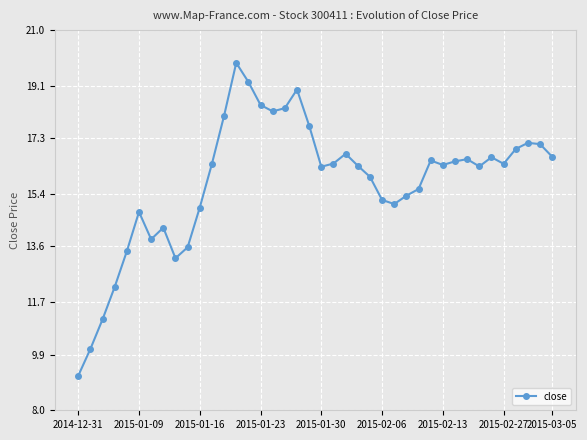

What is the difference between the second highest and second lowest values?

9.1